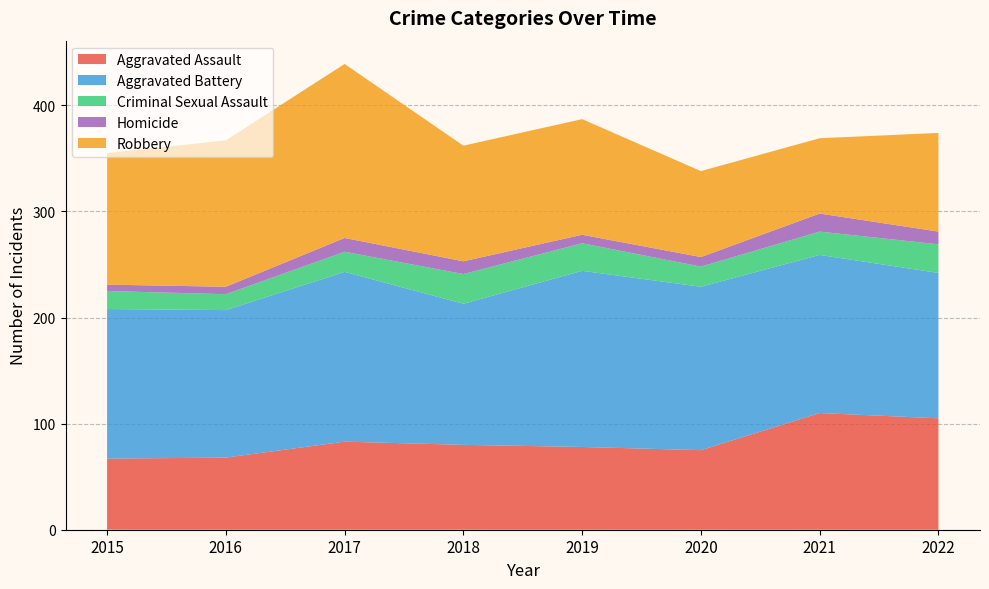

Reading left to right, list all the values displayed in this chart.

Aggravated Assault: 2015=67	2016=68	2017=83	2018=80	2019=78	2020=75	2021=110	2022=105
Aggravated Battery: 2015=141	2016=139	2017=160	2018=133	2019=166	2020=154	2021=149	2022=137
Criminal Sexual Assault: 2015=17	2016=15	2017=19	2018=28	2019=26	2020=19	2021=22	2022=27
Homicide: 2015=6	2016=7	2017=13	2018=12	2019=8	2020=9	2021=17	2022=12
Robbery: 2015=124	2016=138	2017=164	2018=109	2019=109	2020=81	2021=71	2022=93